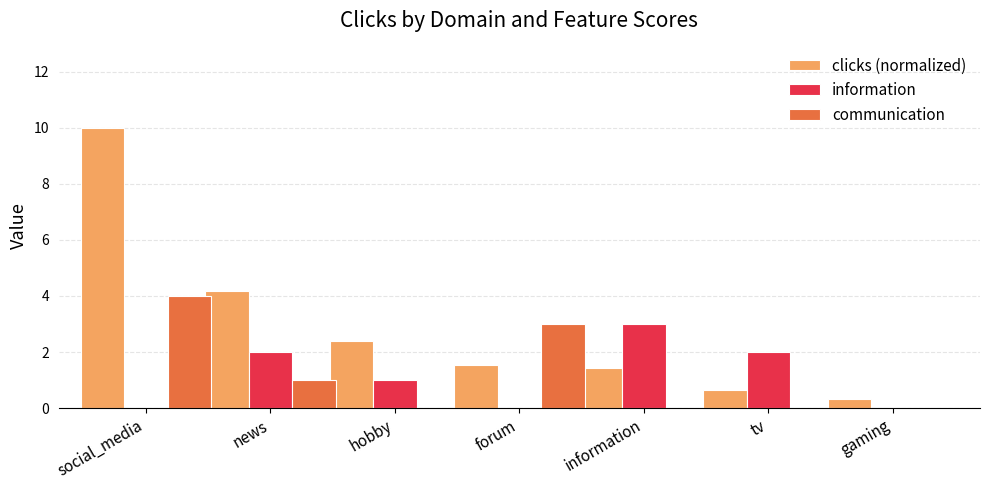

Reading left to right, transcribe all the data shown in this chart.

clicks (normalized): 10.0	4.2	2.4	1.5	1.4	0.7	0.3
information: 0.0	2.0	1.0	0.0	3.0	2.0	0.0
communication: 4.0	1.0	0.0	3.0	0.0	0.0	0.0